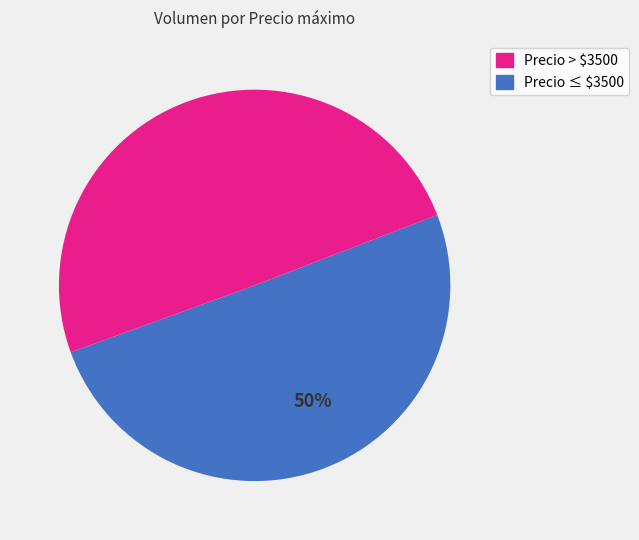

To the nearest percent, what portion does Precio ≤ $3500 represent?

50%